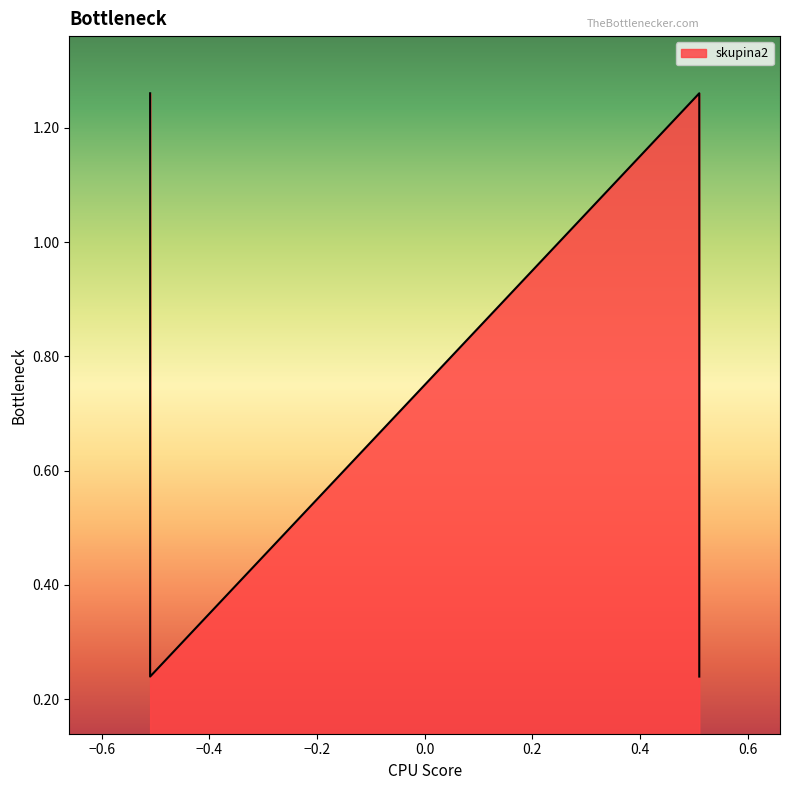

What is the sum of the values at 0.510204082 and -0.510204082?

0.5